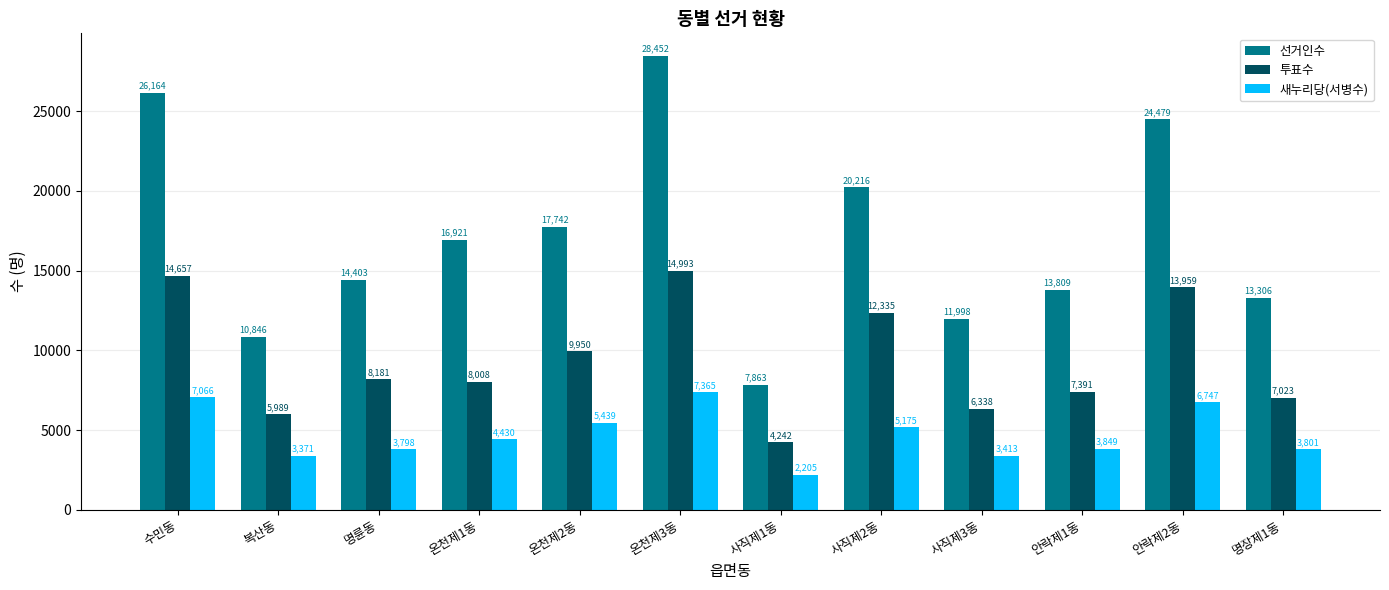

Reading right to left, list all the values displayed in this chart.

선거인수: 명장제1동=13306	안락제2동=24479	안락제1동=13809	사직제3동=11998	사직제2동=20216	사직제1동=7863	온천제3동=28452	온천제2동=17742	온천제1동=16921	명륜동=14403	복산동=10846	수민동=26164
투표수: 명장제1동=7023	안락제2동=13959	안락제1동=7391	사직제3동=6338	사직제2동=12335	사직제1동=4242	온천제3동=14993	온천제2동=9950	온천제1동=8008	명륜동=8181	복산동=5989	수민동=14657
새누리당(서병수): 명장제1동=3801	안락제2동=6747	안락제1동=3849	사직제3동=3413	사직제2동=5175	사직제1동=2205	온천제3동=7365	온천제2동=5439	온천제1동=4430	명륜동=3798	복산동=3371	수민동=7066